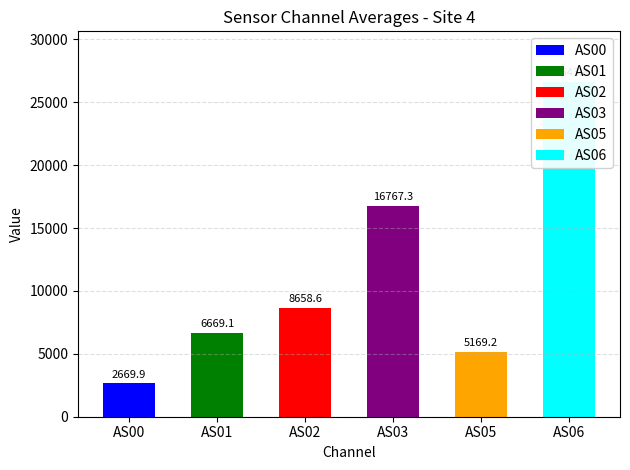

The AS05 series shows 3837 at 10. True or false?

False